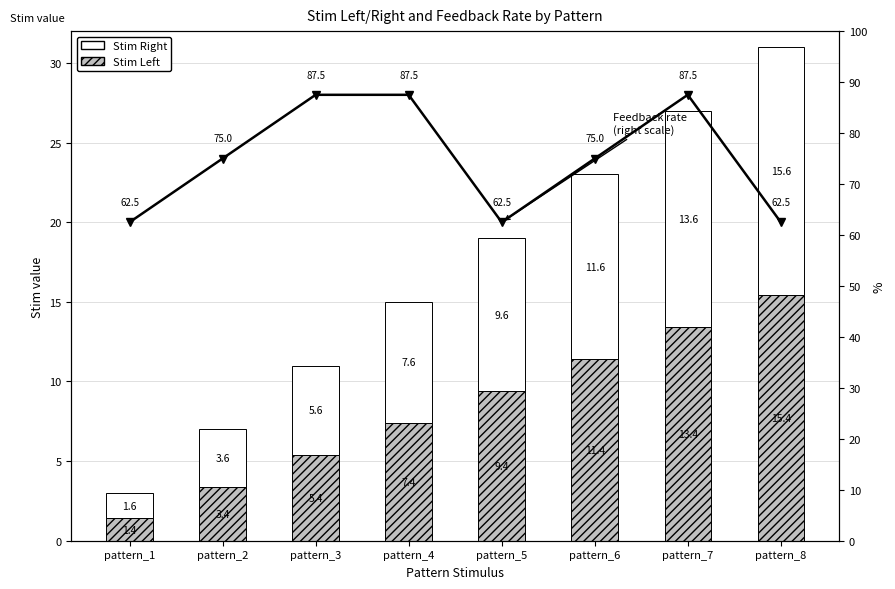

List the series in order of their peak value, lowest first.

Stim Left, Stim Right, Feedback rate
(right scale)